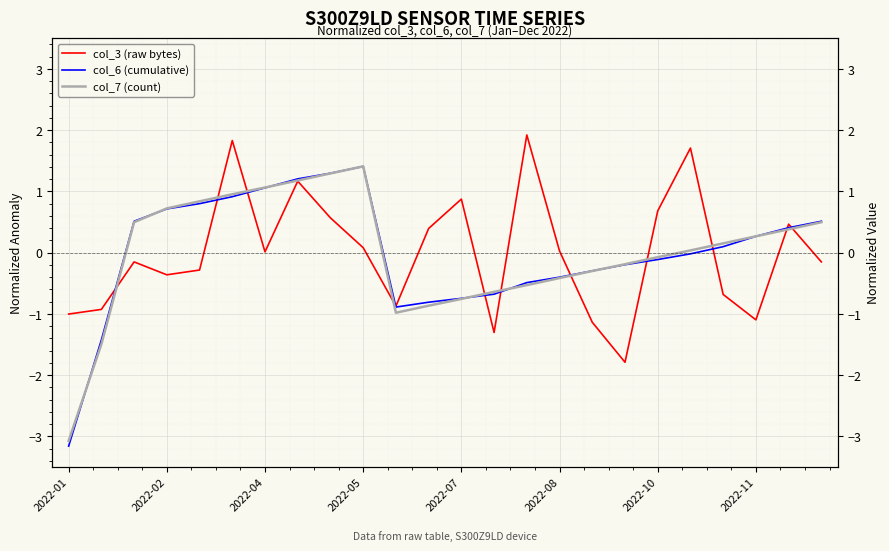

Between 23 and 2022-08, which is larger?

2022-08